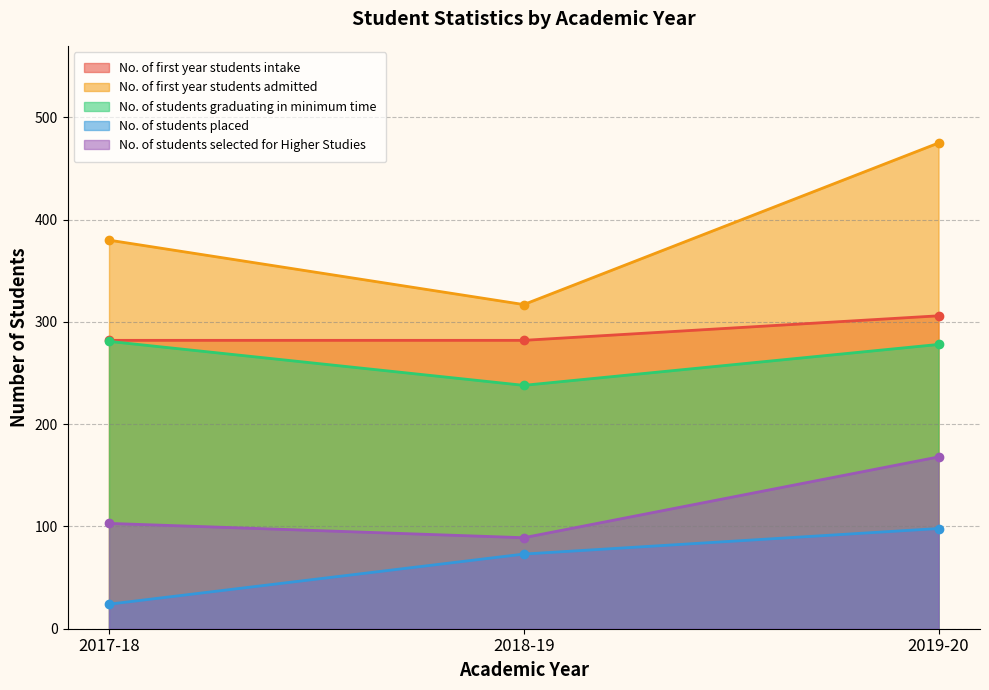

Which series changed the most between 2018-19 and 2019-20?

No. of first year students admitted